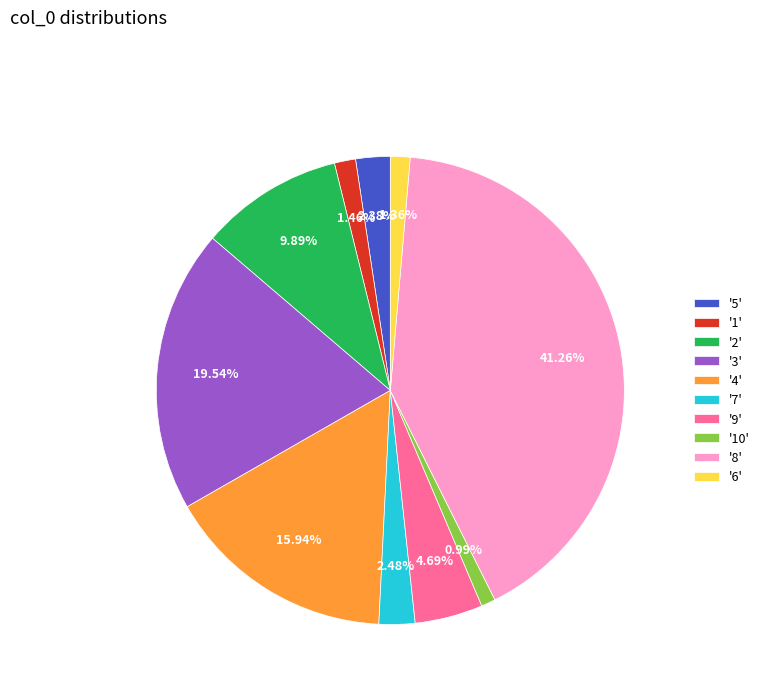

Between '3' and '7', which is larger?

'3'